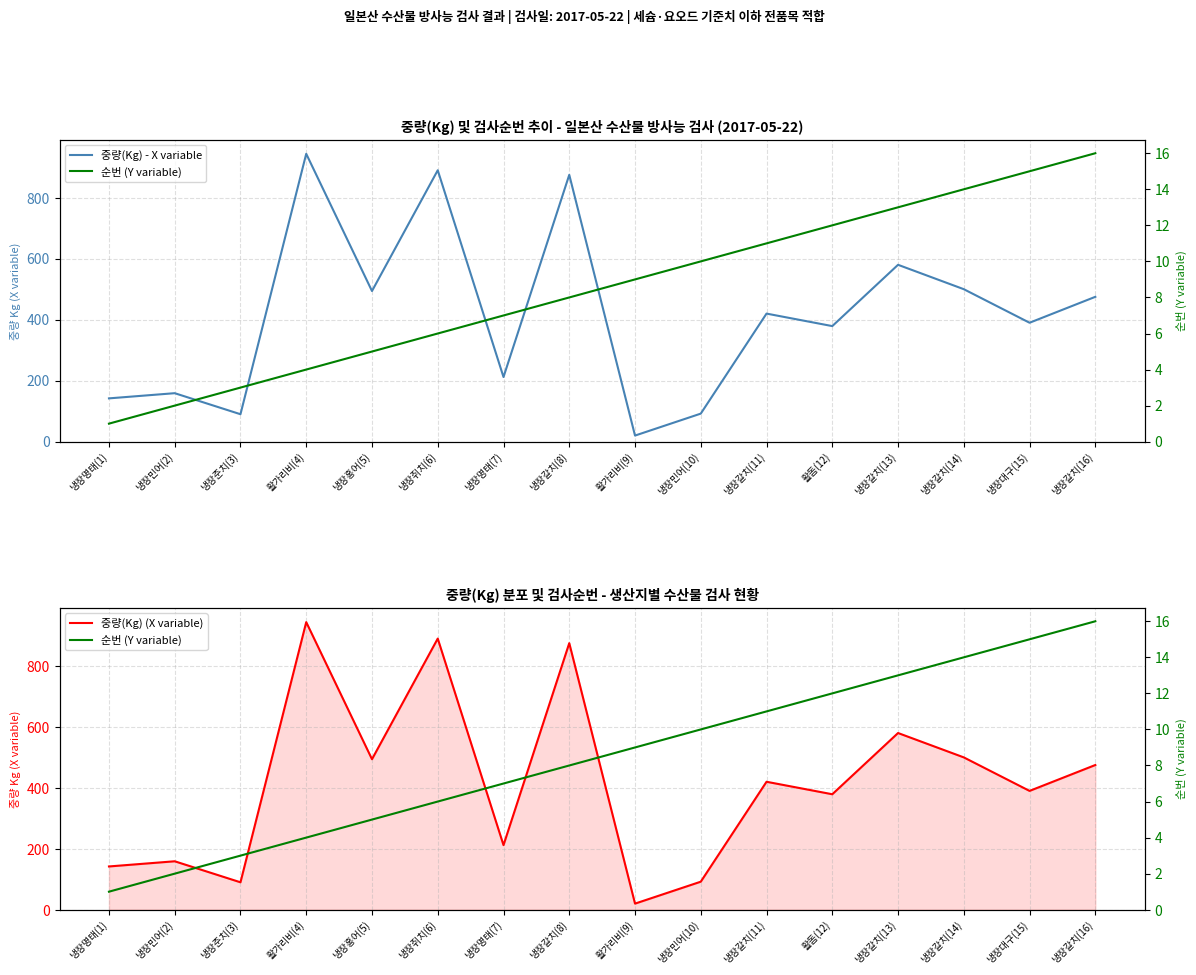

Does the chart display data point markers on the line(s)?

No